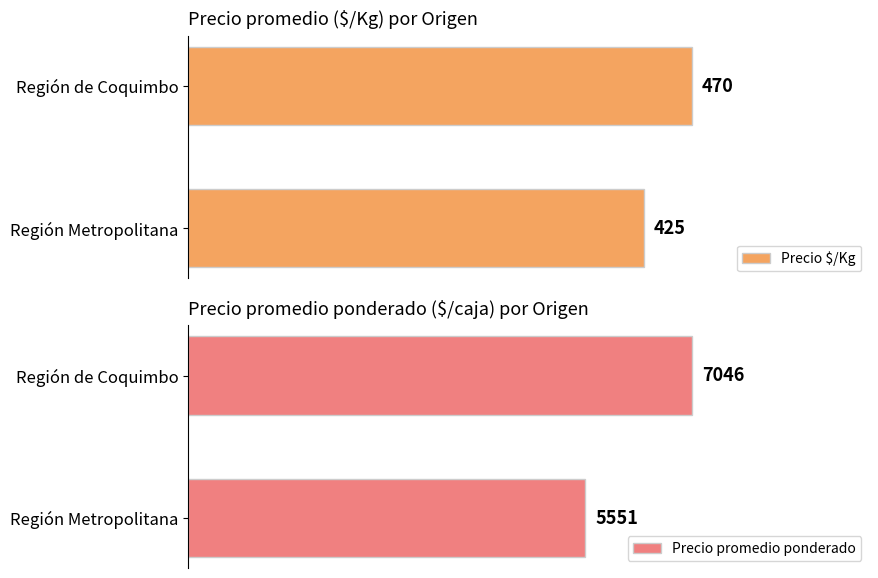

At which label is Precio $/Kg closest to 447?

Región Metropolitana